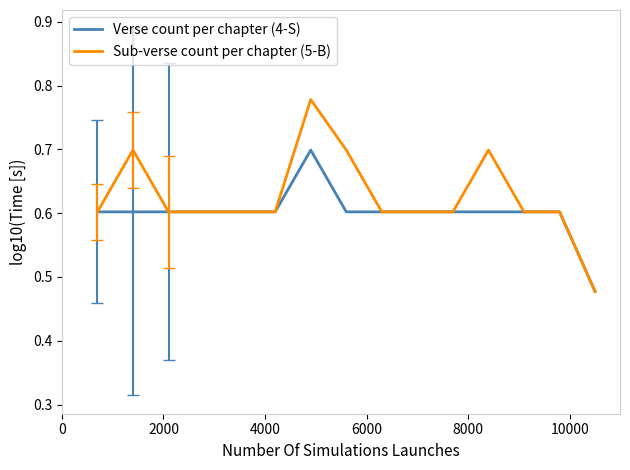

Which series has the largest total across all categories?

Sub-verse count per chapter (5-B)